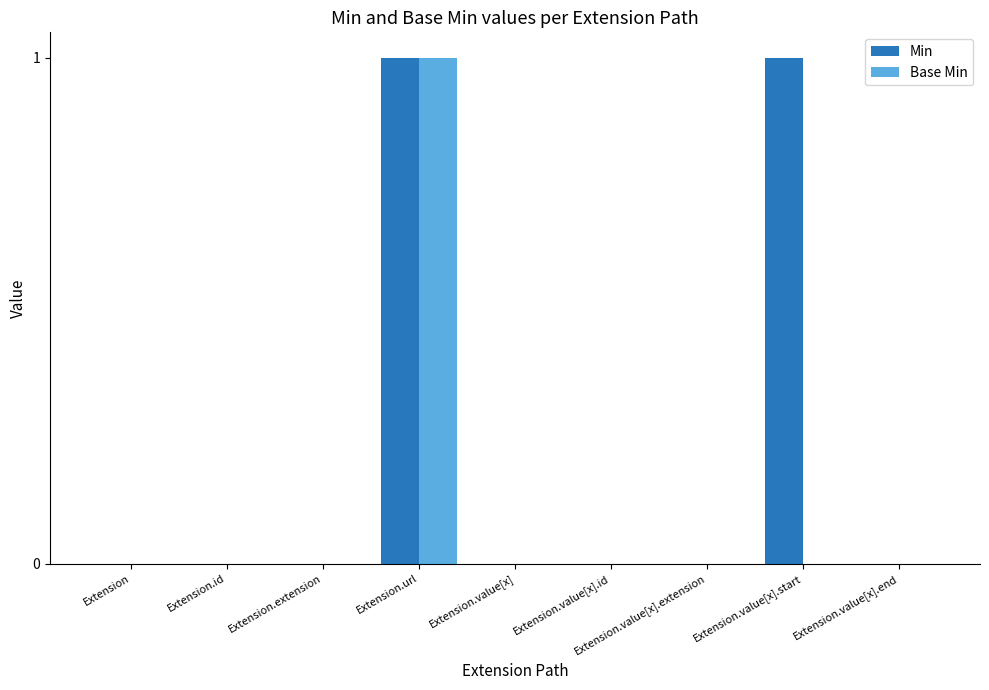

The Min series shows 0 at Extension. True or false?

True